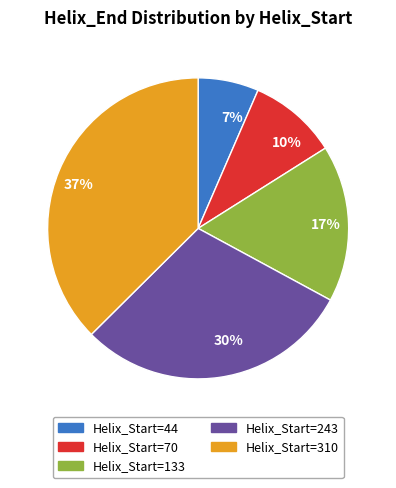

What is the ratio of the value at 10% to the value at 30%?

0.3